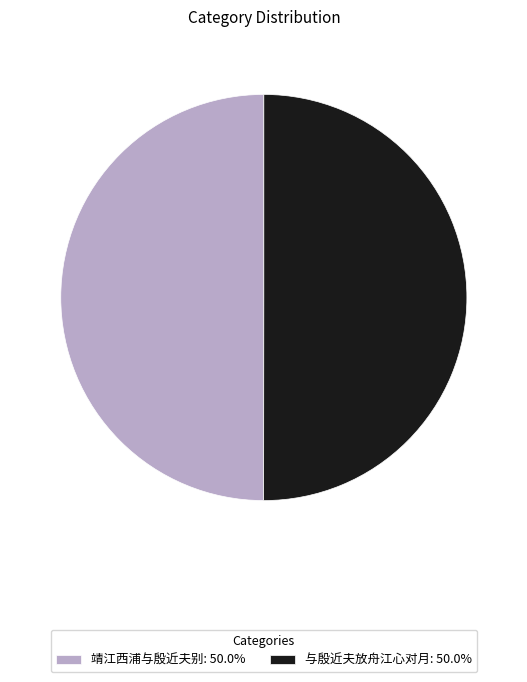

What is the ratio of the value at 与殷近夫放舟江心对月: 50.0% to the value at 靖江西浦与殷近夫别: 50.0%?

1.0